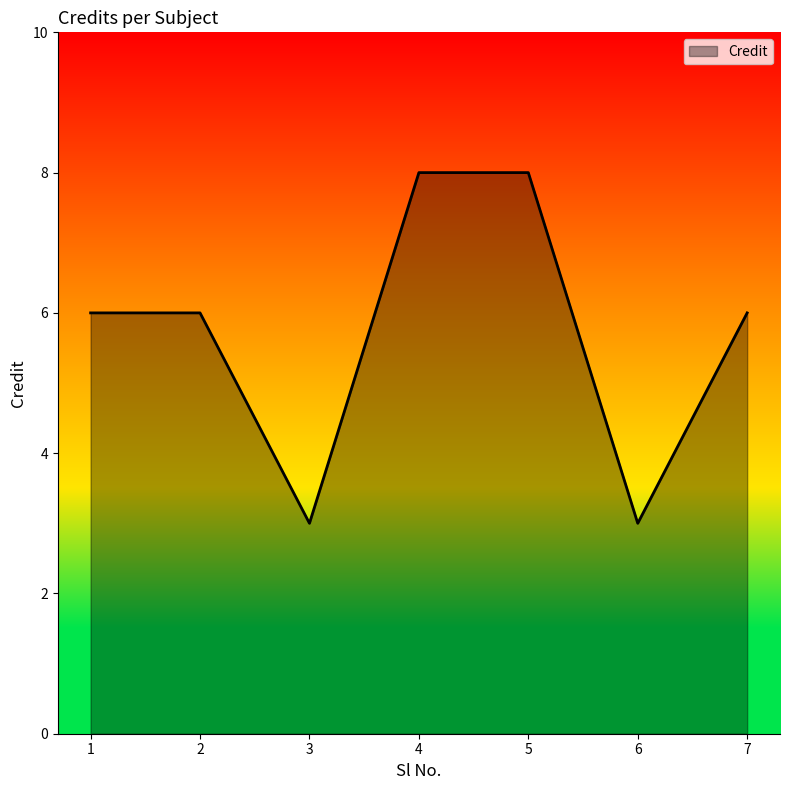

What is the sum of all values?

40